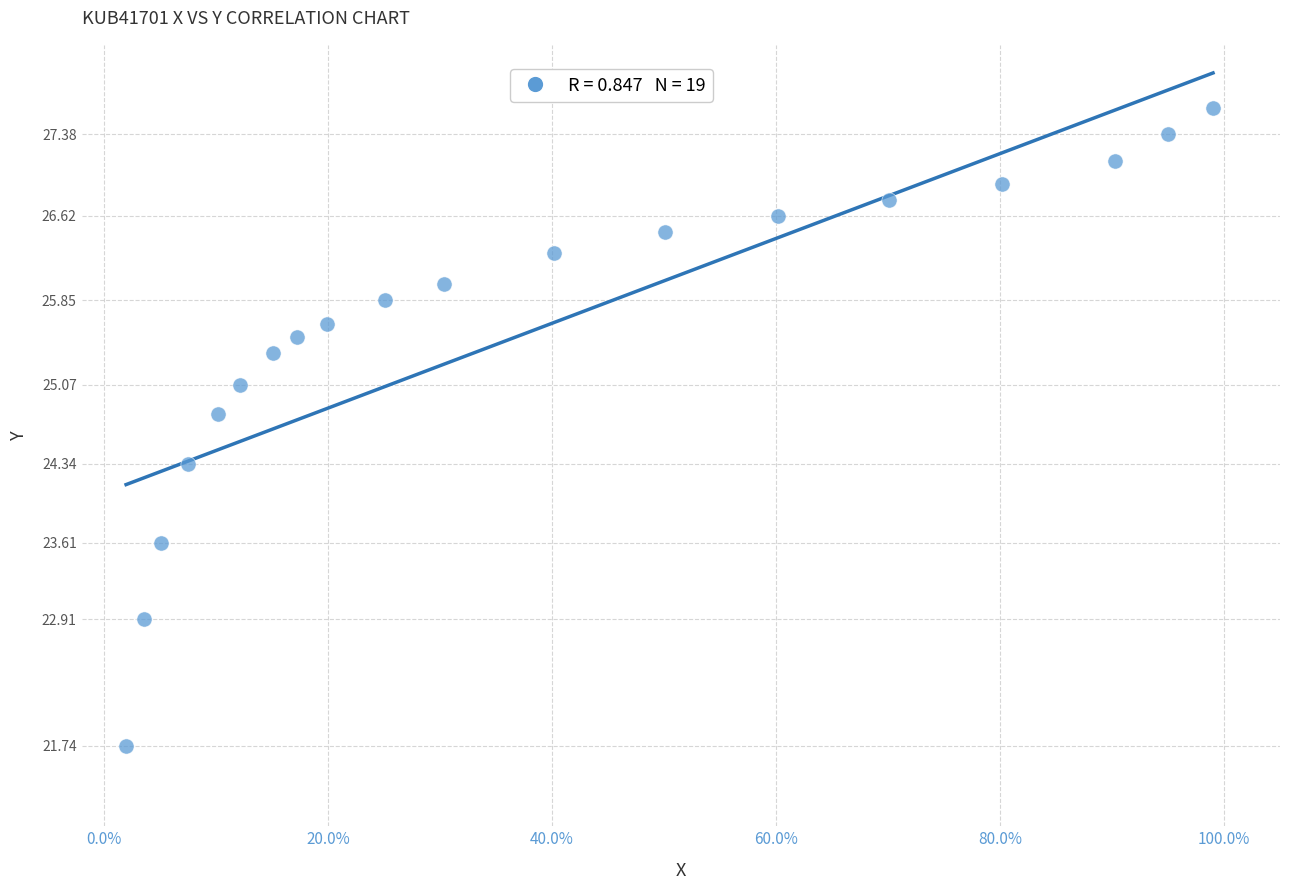

What is the range of Y values (max minus min)?

5.9